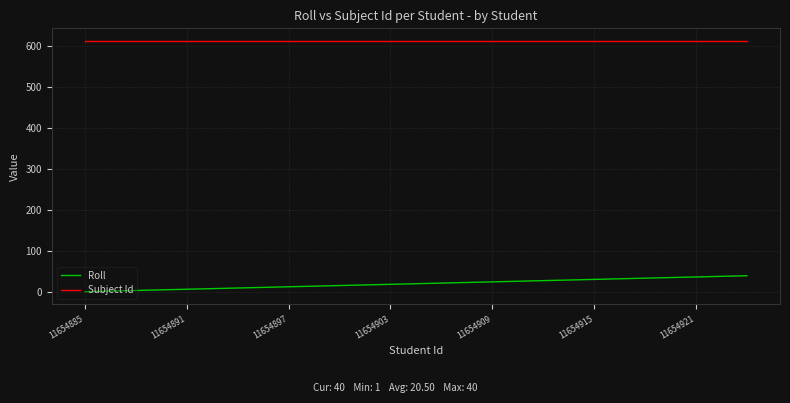

Which series has the widest spread of values?

Roll